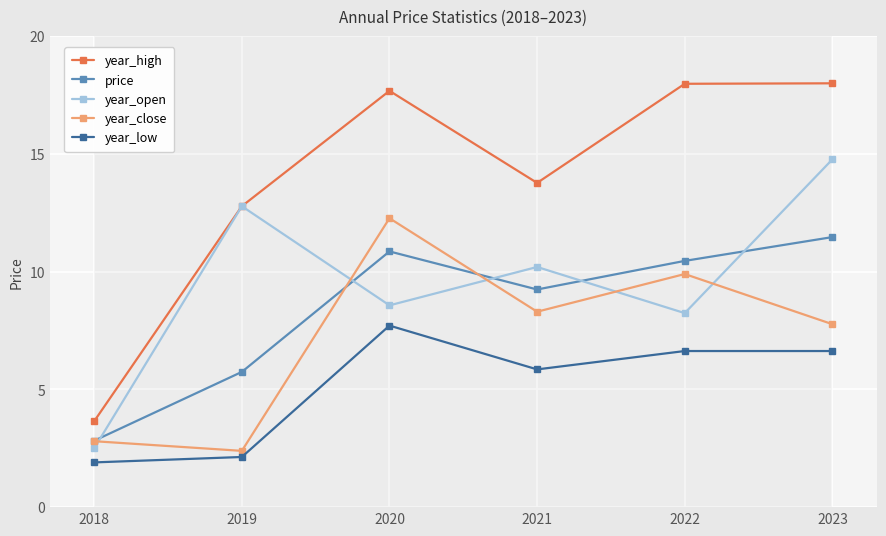

The year_low series shows 2.1 at 2019. True or false?

True